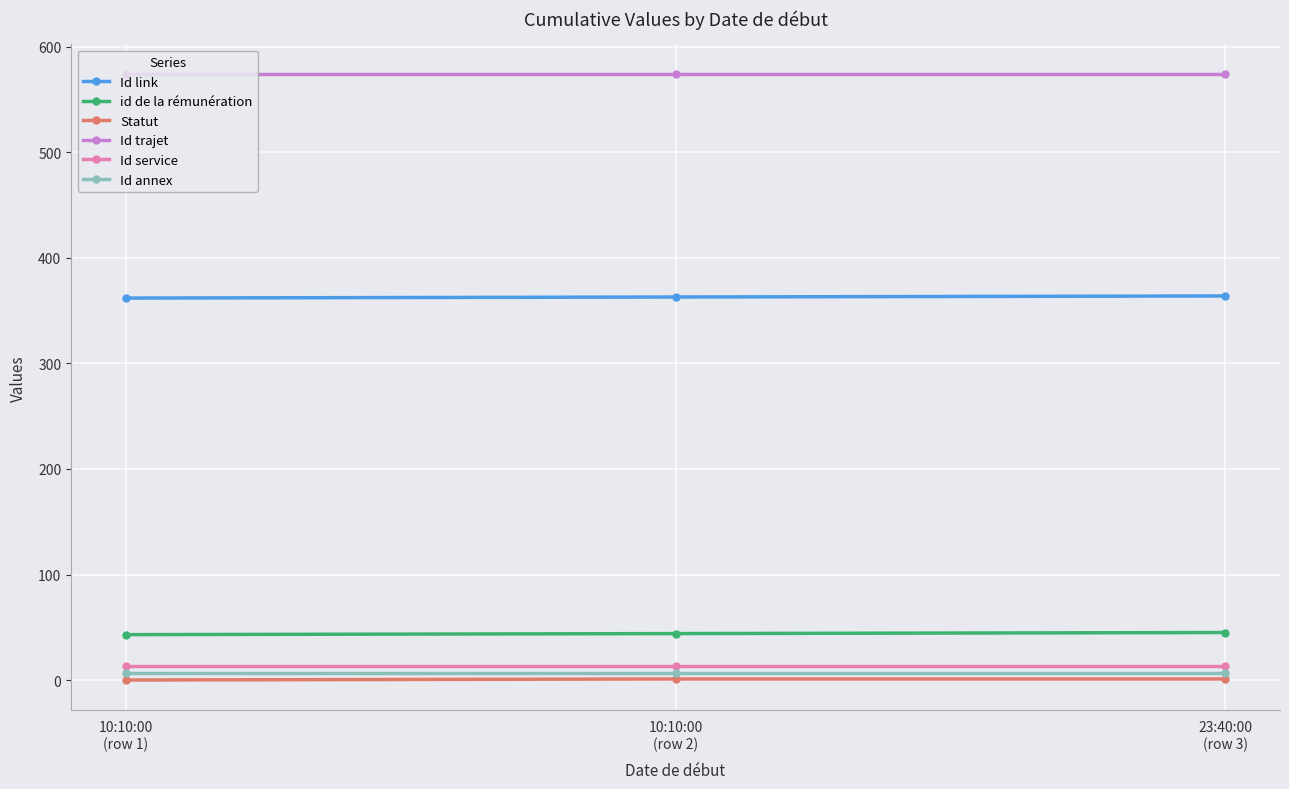

What are all the series names shown in the legend?

Id link, id de la rémunération, Statut, Id trajet, Id service, Id annex